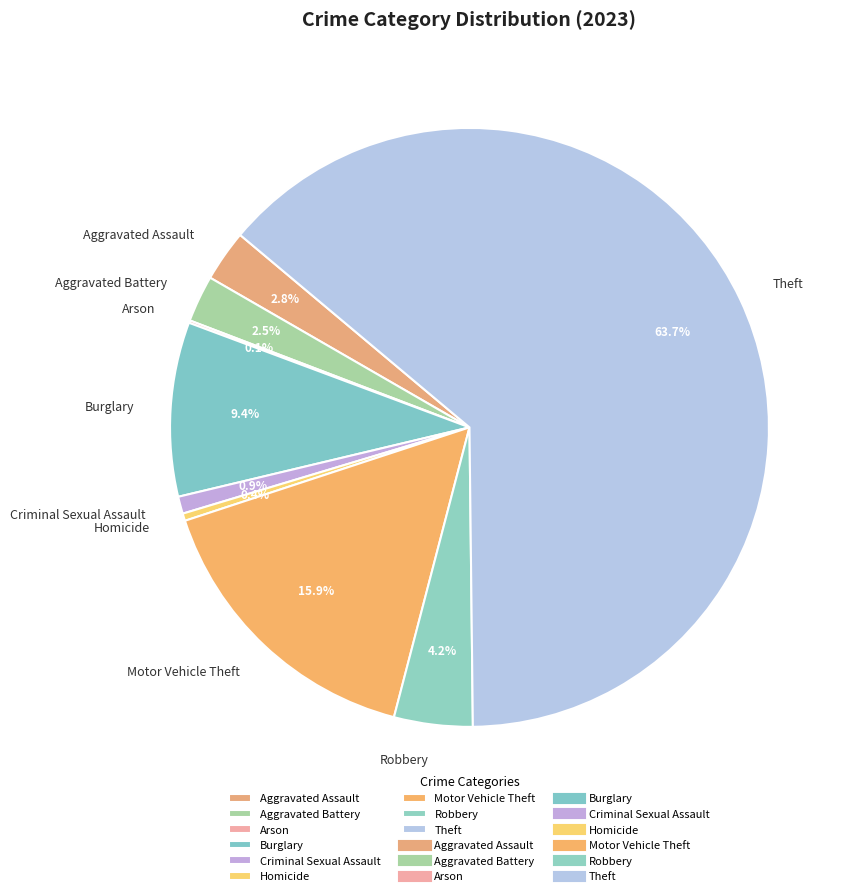

What is the total percentage of Criminal Sexual Assault and Burglary?

10.3%